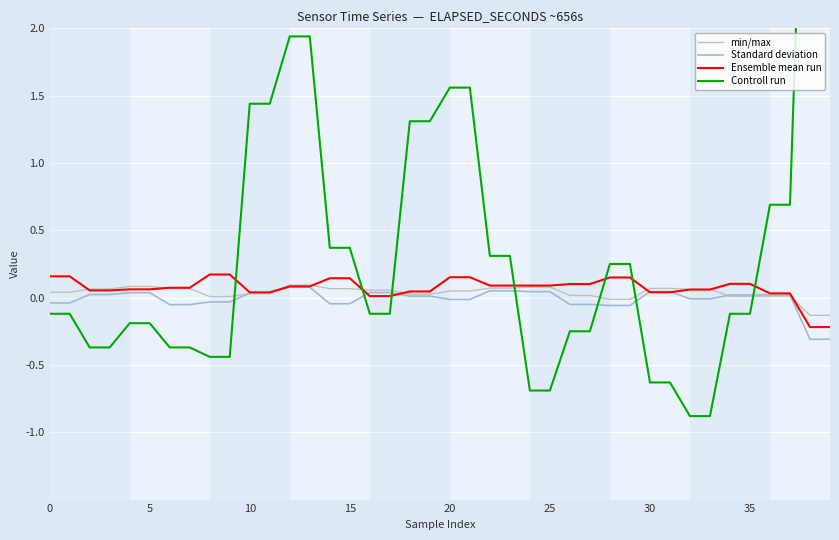

True or false: Controll run has more than 2 interior local peaks.

False